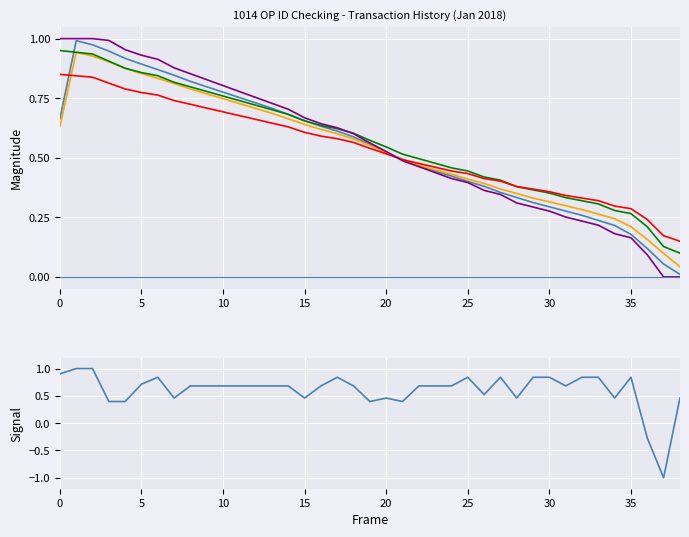

The Balance series shows 0.1 at 2018-01-09. True or false?

False